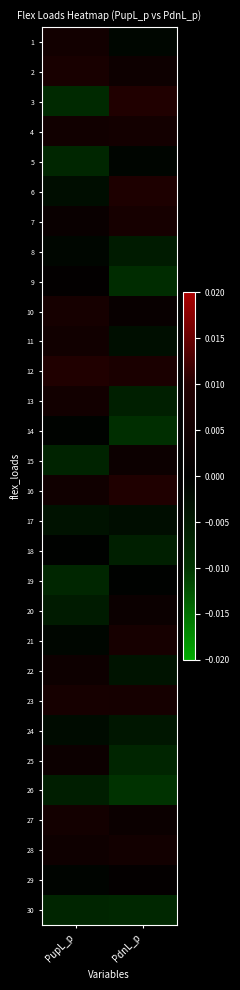

At how many categories does at least one series exceed 0?

2